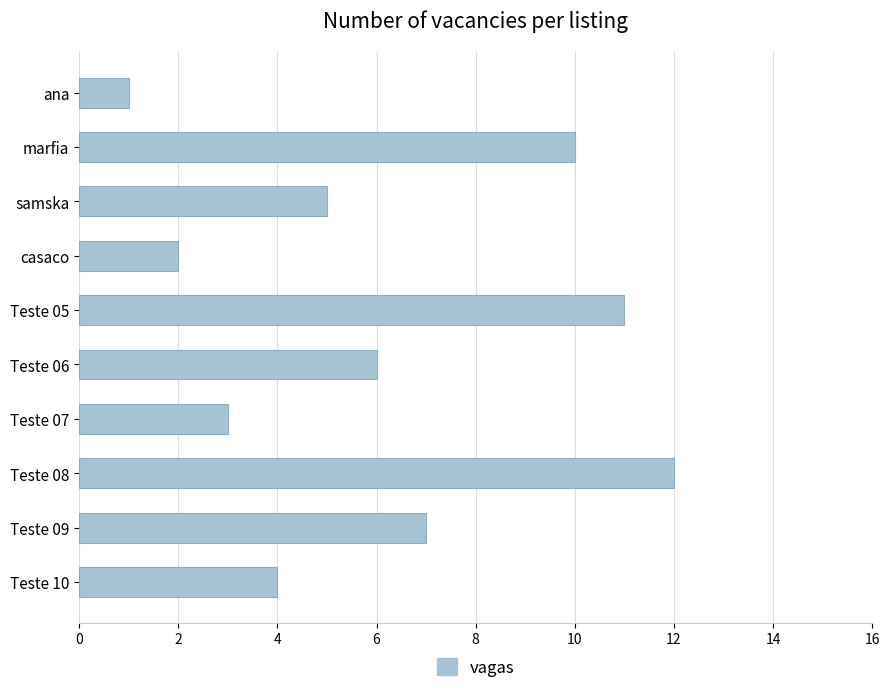

Where is the data nearest to the value 6?

Teste 06